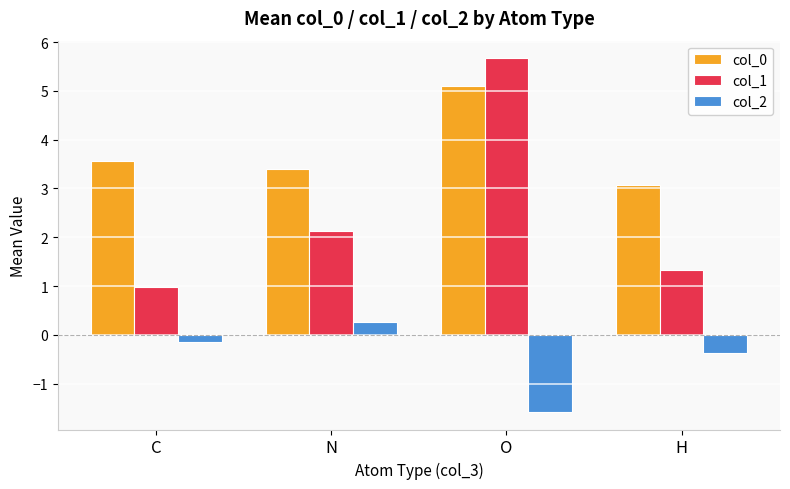

The col_0 series shows 5.1 at O. True or false?

True